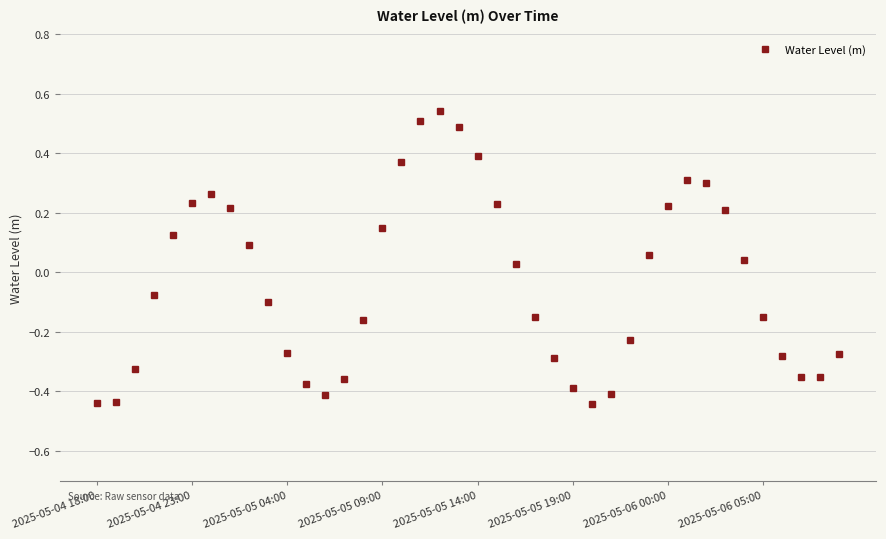

True or false: there are more than 0 points higher than both neighbors.

True